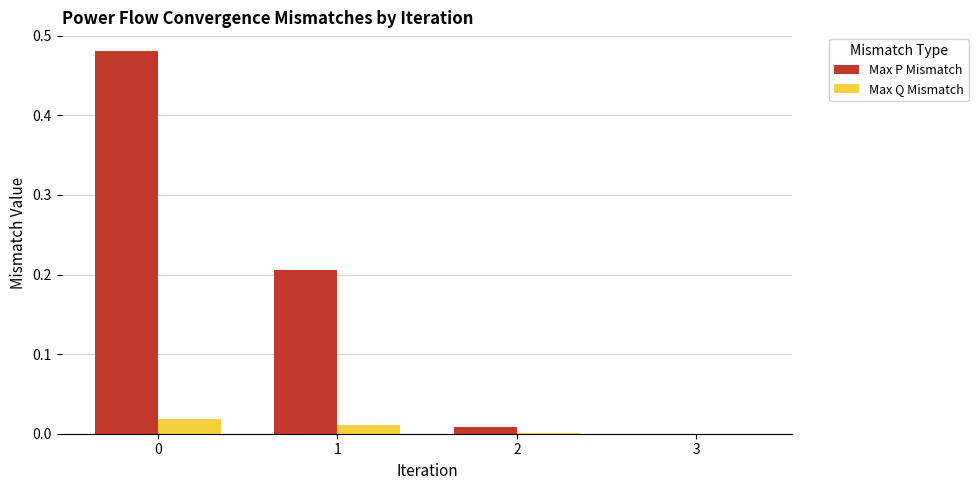

Is it true that Max P Mismatch equals 0.0 at 3?

True